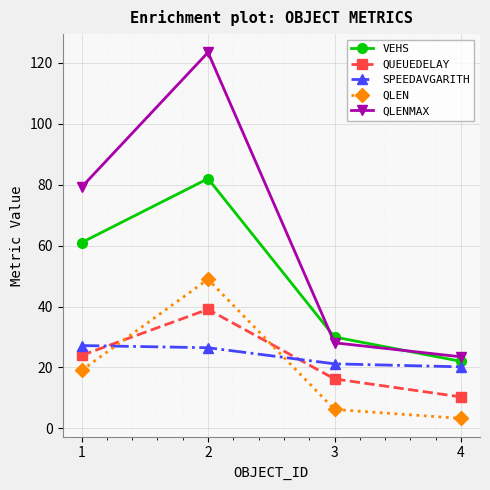

True or false: SPEEDAVGARITH has a value of 20.2 at 4.

True